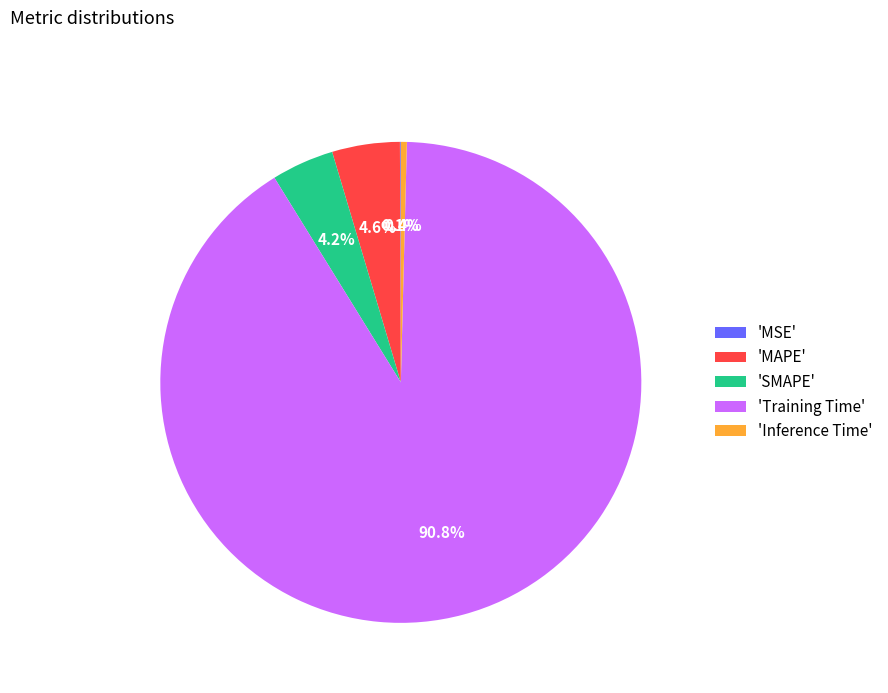

What percentage do 'SMAPE' and 'Inference Time' together represent?

4.6%